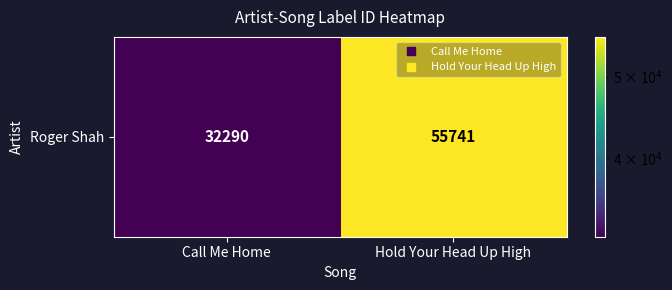

List the labels in order of value, largest first.

Hold Your Head Up High, Call Me Home